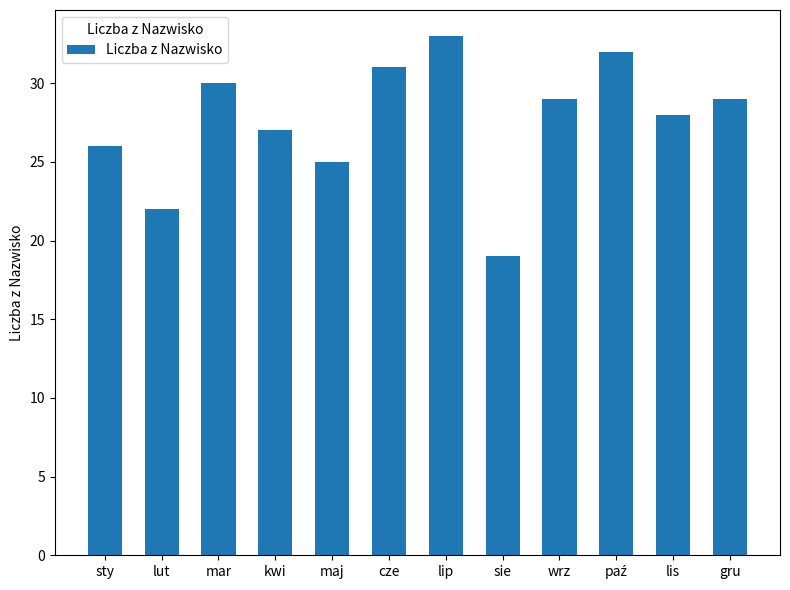

Read the value at maj.

25